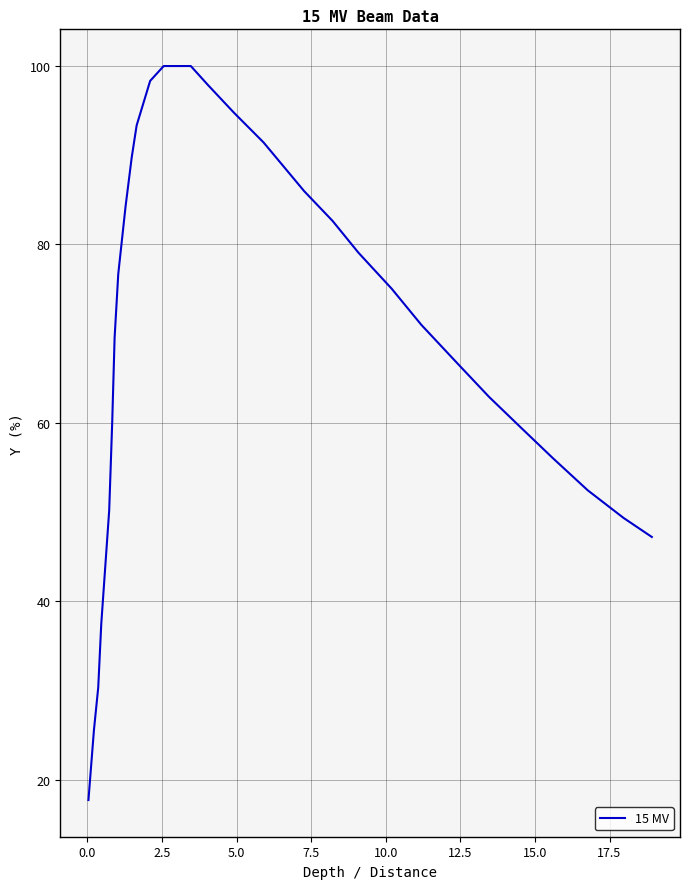

What is the minimum value shown in the chart?

17.7